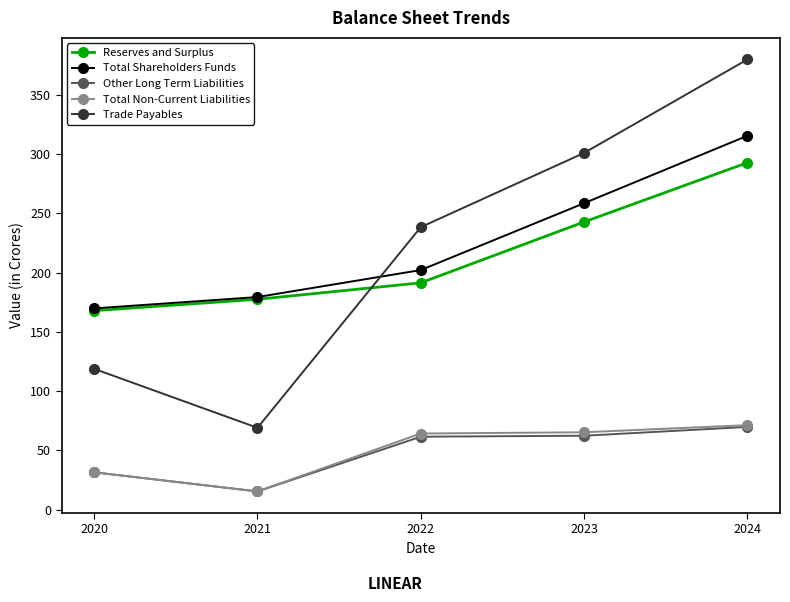

Which category has the lowest value in the Other Long Term Liabilities series?

2021